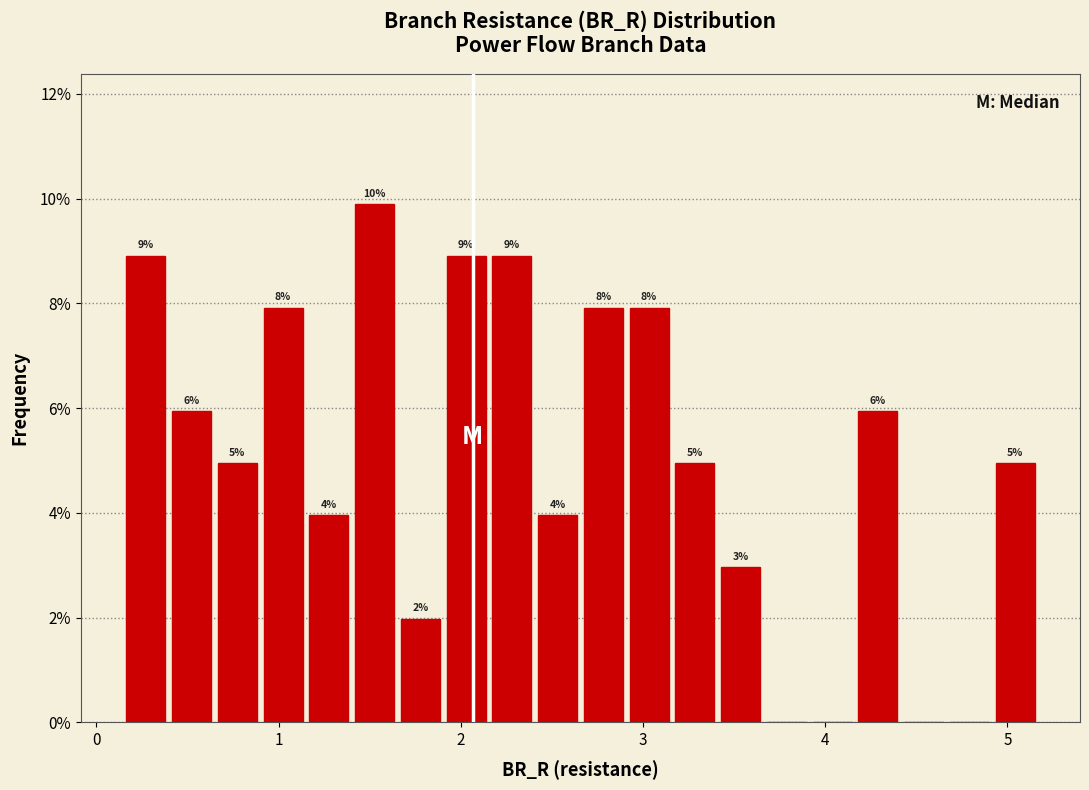

Read against the x-axis, roughly where is the centre of the tallest bar?

1.5